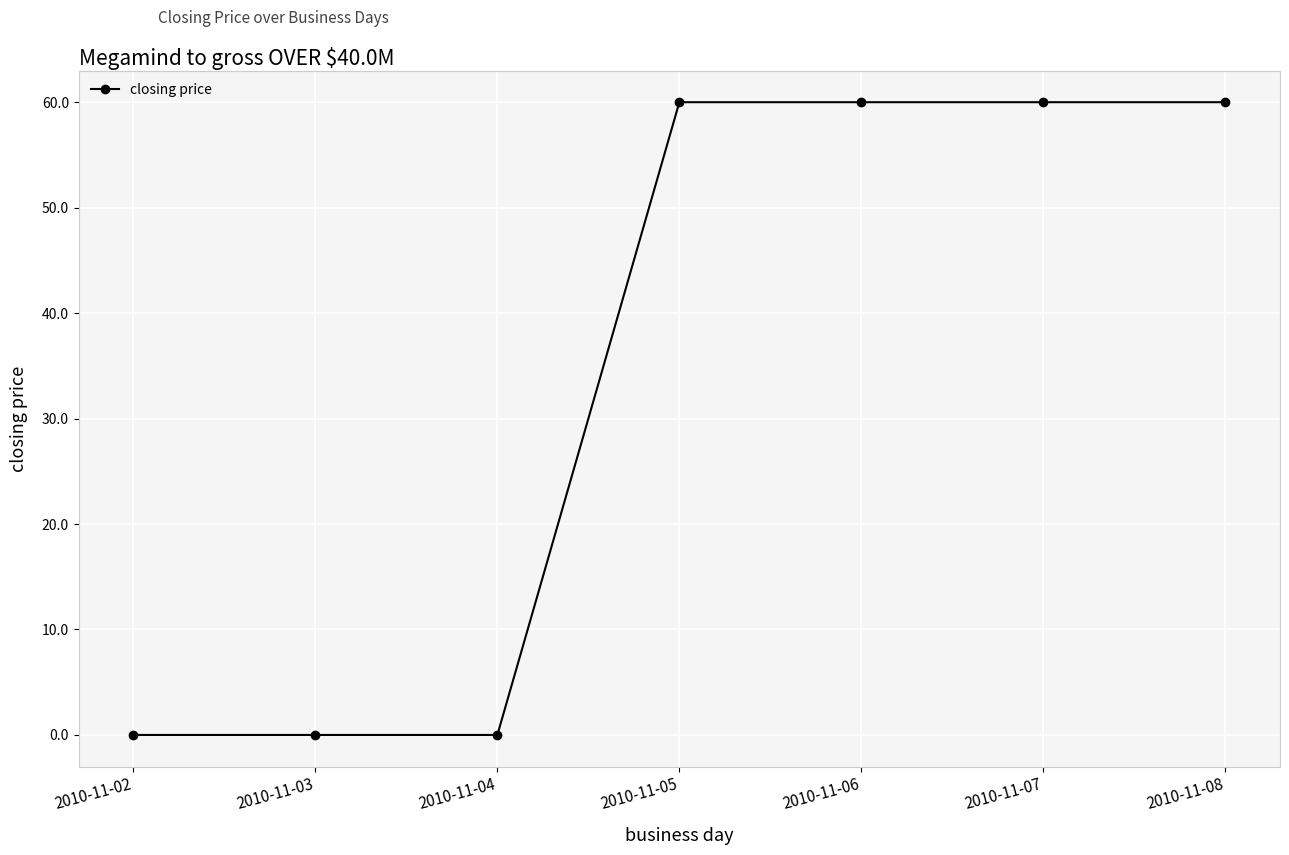

What is the difference between the values at 2010-11-07 and 2010-11-04?

60